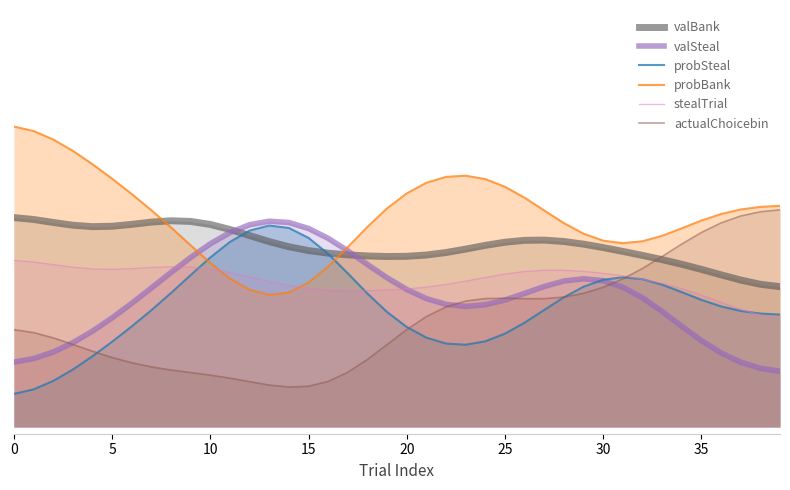

What are all the series names shown in the legend?

valBank, valSteal, probSteal, probBank, stealTrial, actualChoicebin